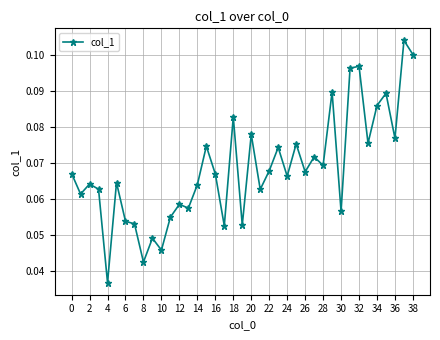

What is the sum of all values?

2.7